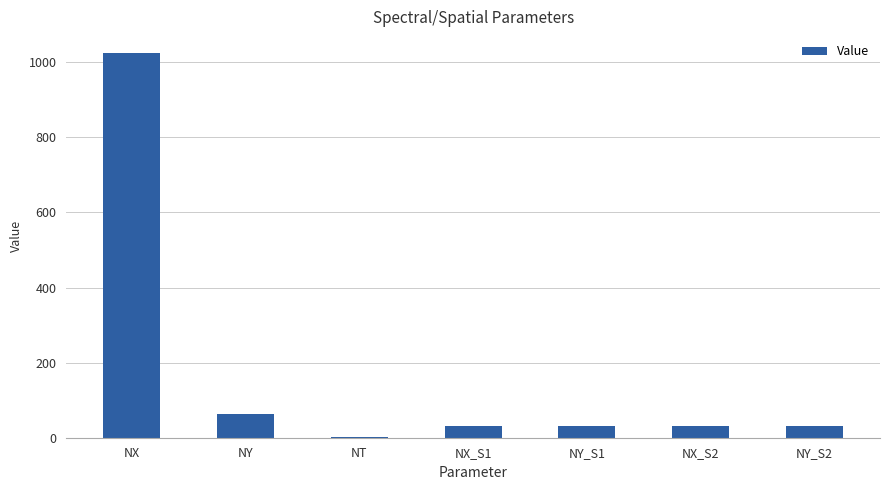

Does the chart contain stacked bars?

No